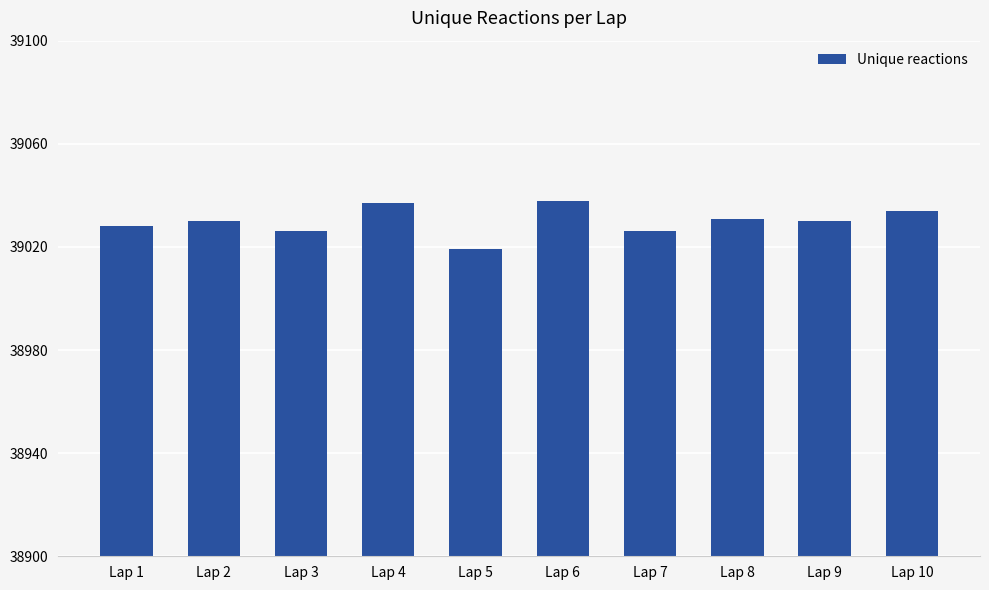

Which category has the lowest value across all series?

Lap 5